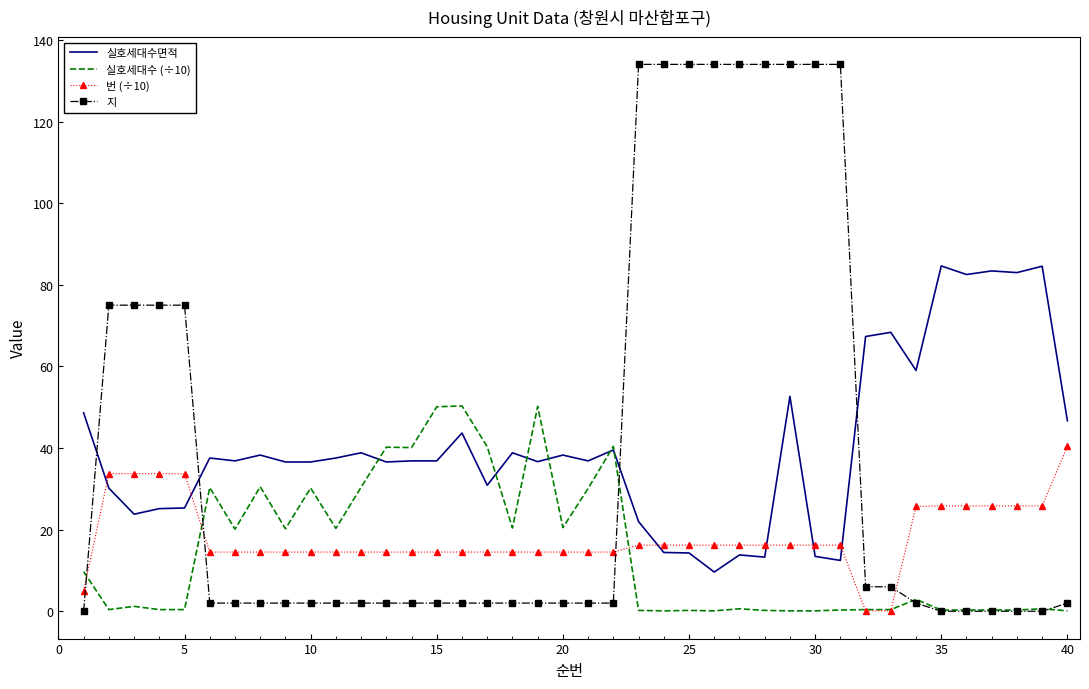

What is the highest value of the 실호세대수면적 series?

84.6